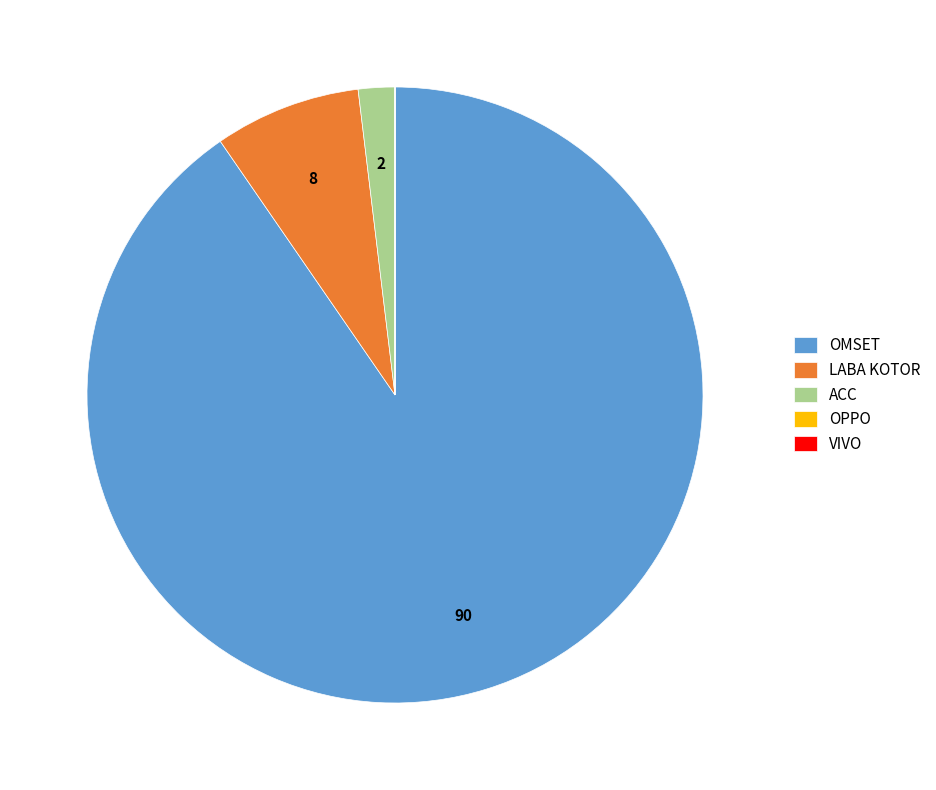

Is OMSET the majority of the pie?

Yes